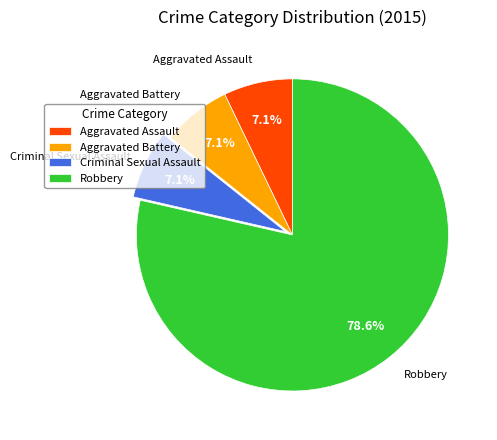

Do Robbery and Criminal Sexual Assault together represent more than half of the pie?

Yes